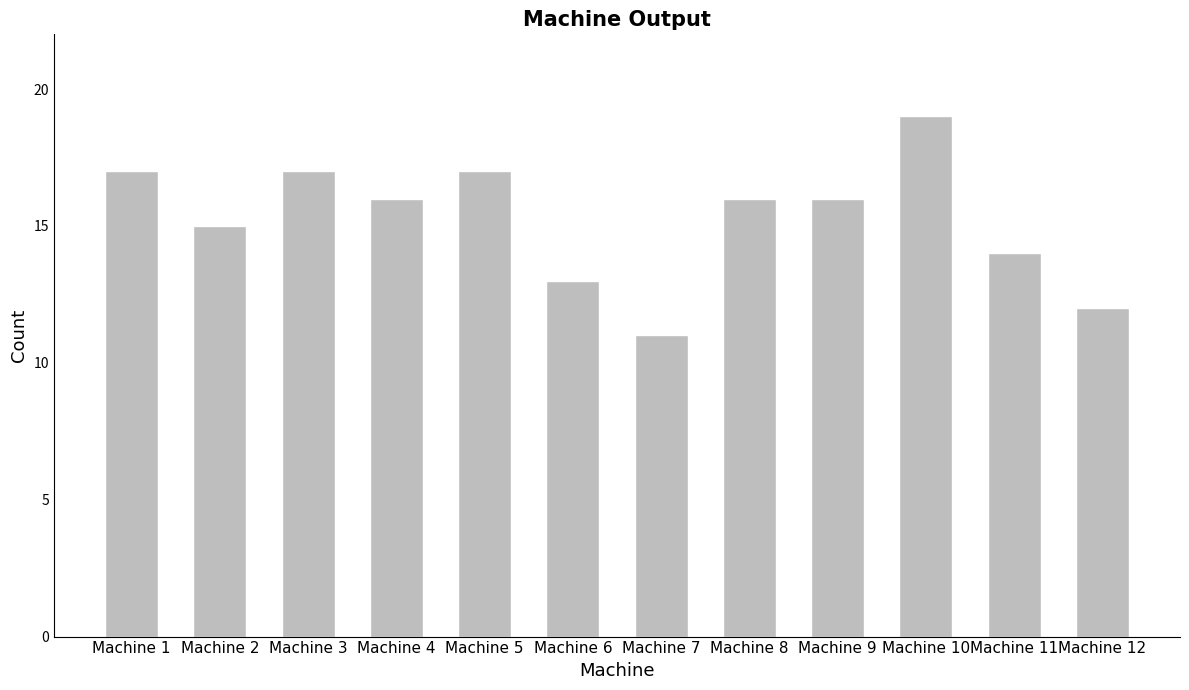

What is the average value?

15